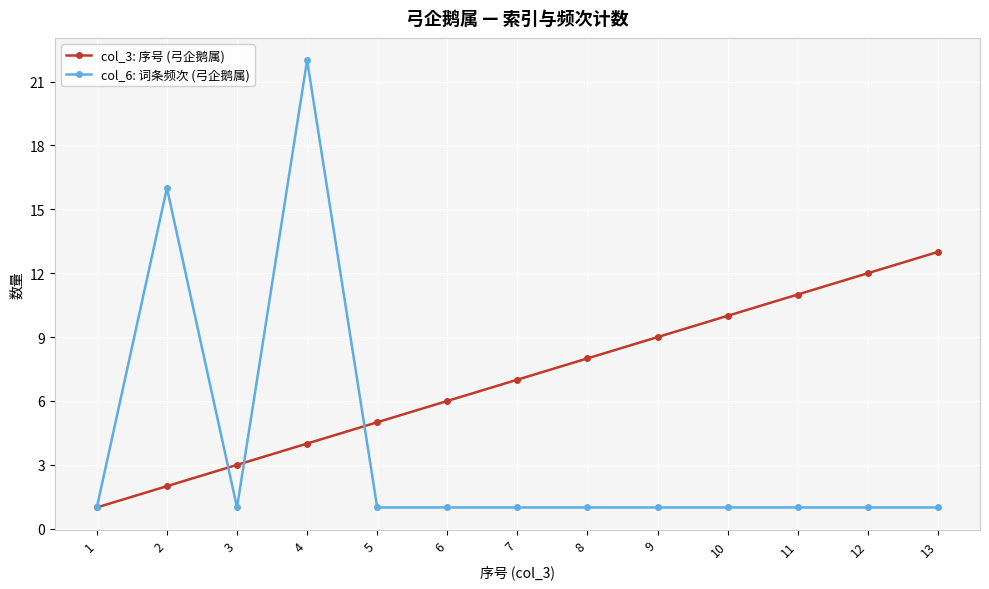

Reading left to right, what are all the values shown in this chart?

col_3: 序号 (弓企鹅属): 1=1	2=2	3=3	4=4	5=5	6=6	7=7	8=8	9=9	10=10	11=11	12=12	13=13
col_6: 词条频次 (弓企鹅属): 1=1	2=16	3=1	4=22	5=1	6=1	7=1	8=1	9=1	10=1	11=1	12=1	13=1